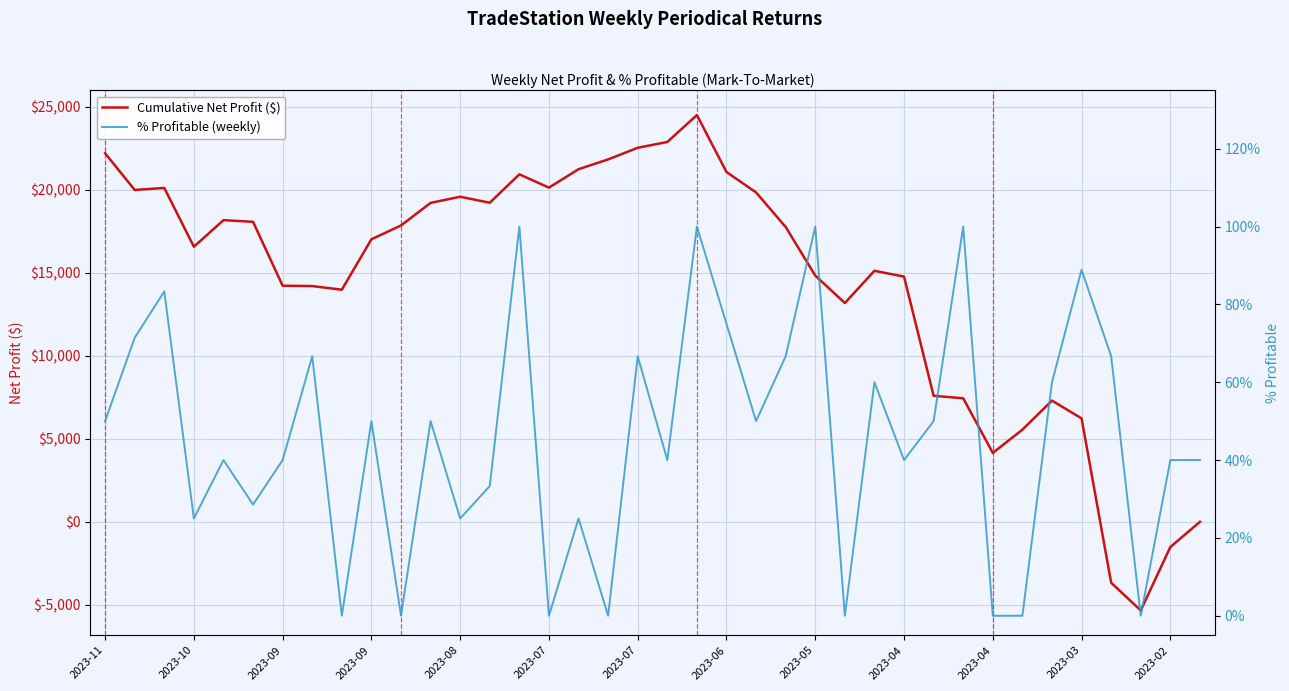

At which label is % Profitable (weekly) closest to 0?

2023-05